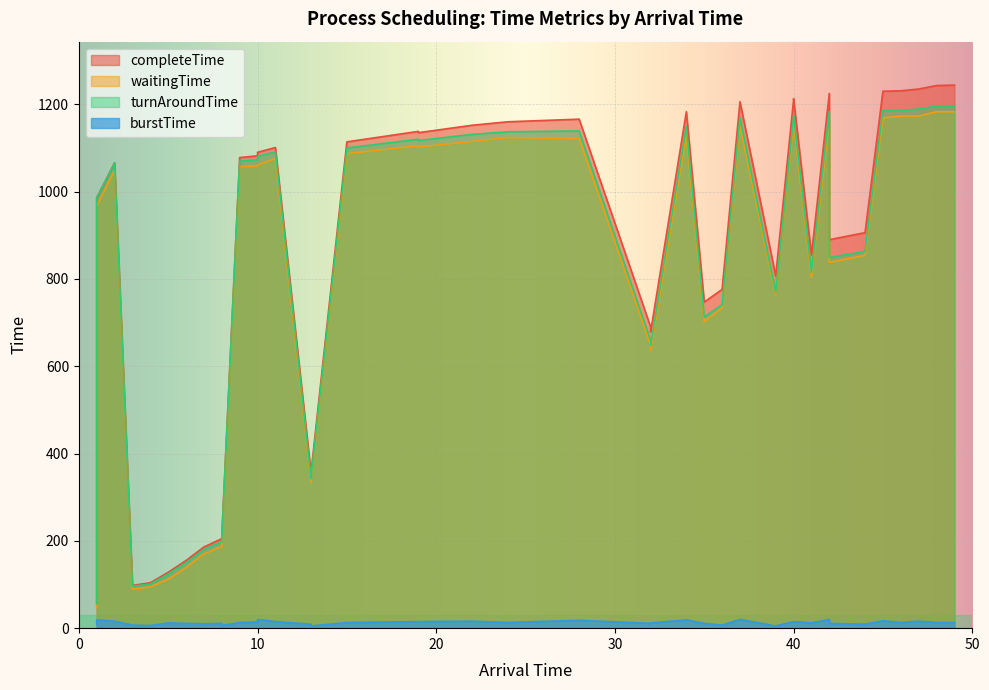

Count the number of data series in this chart.

4